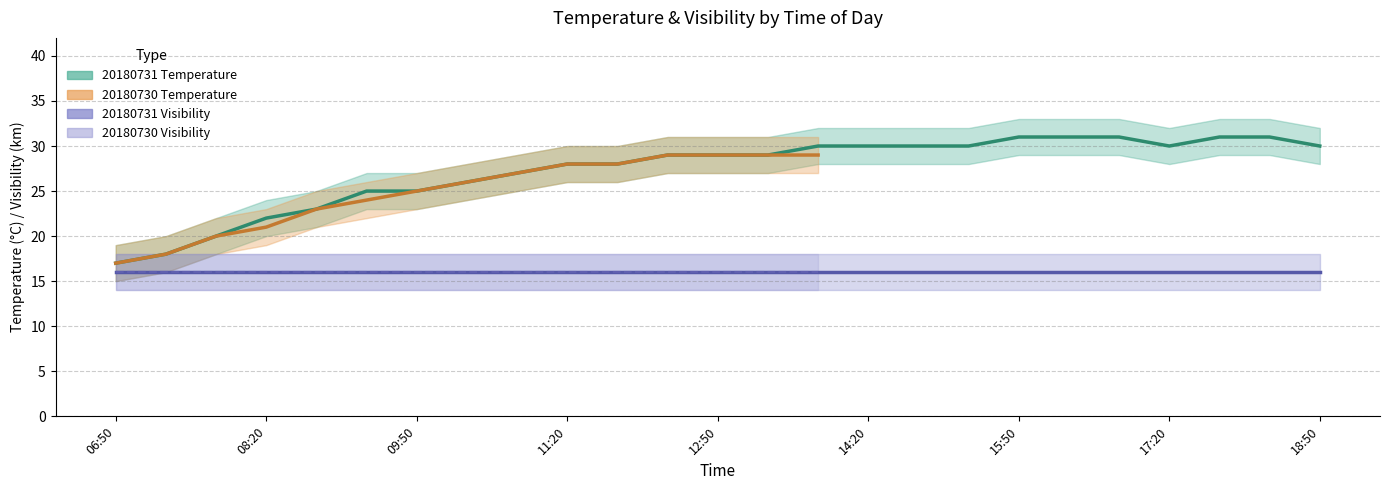

Which series changed the most between 9 and 16?

temperature